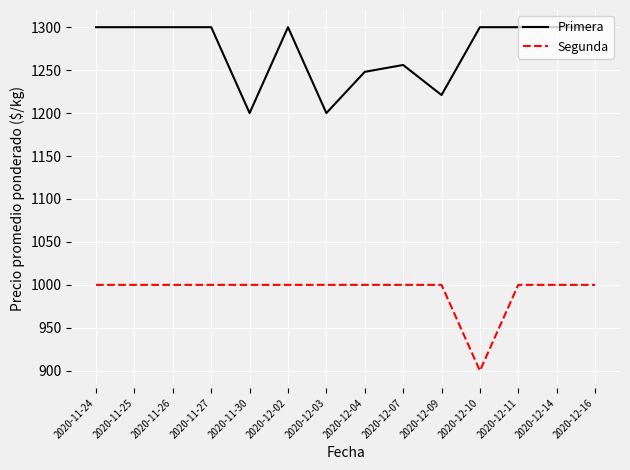

The value of Segunda at 2020-12-04 is 1736. True or false?

False